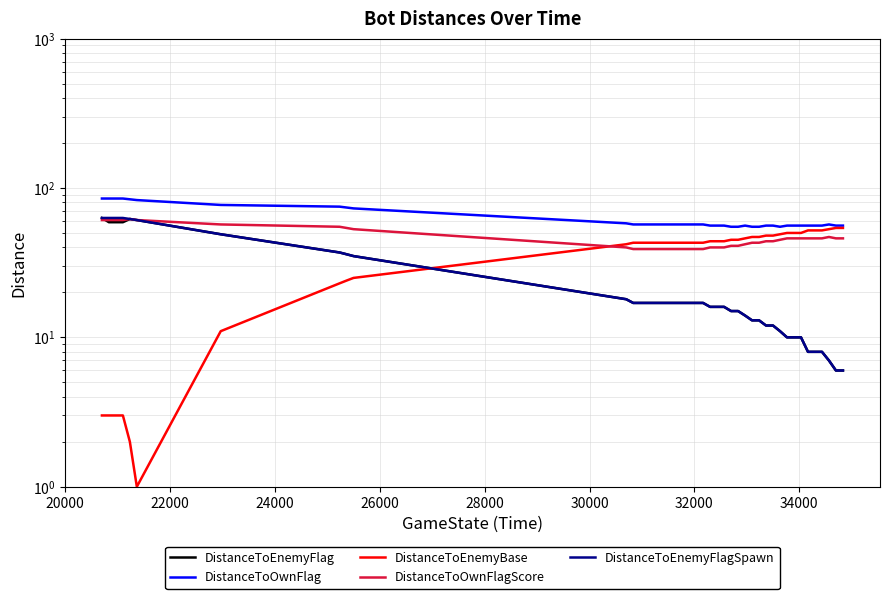

What is the average value of the DistanceToEnemyFlag series?

24